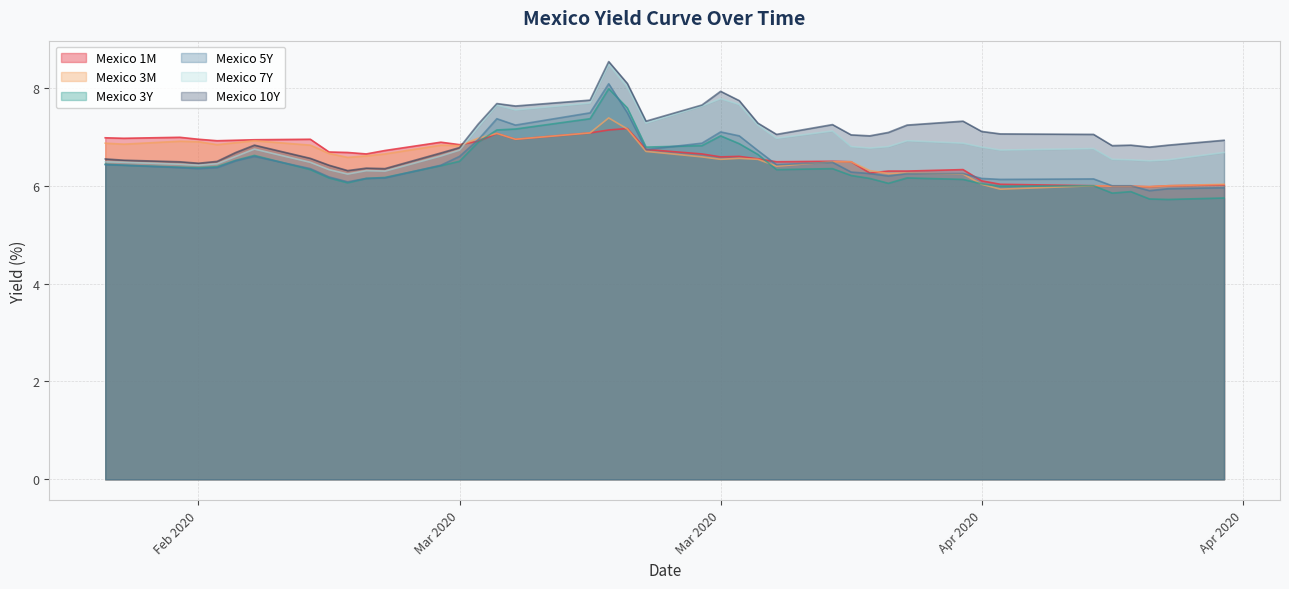

Does the chart have visible grid lines?

Yes